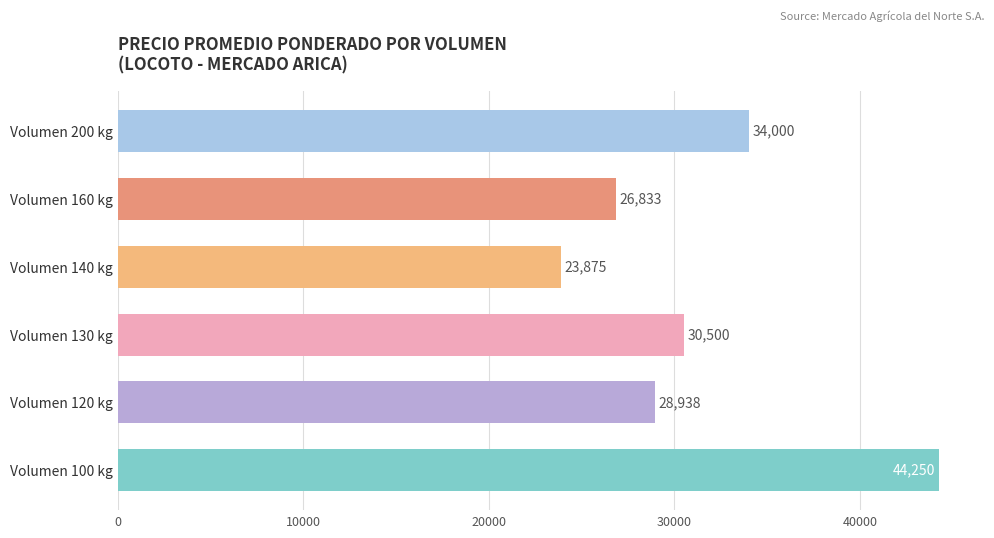

What is the difference between the maximum and minimum values?

20375